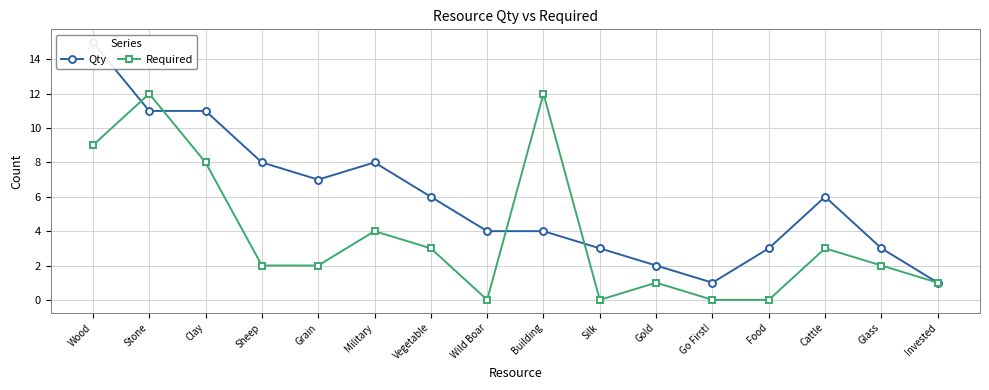

What is the total value across all series at Vegetable?

9